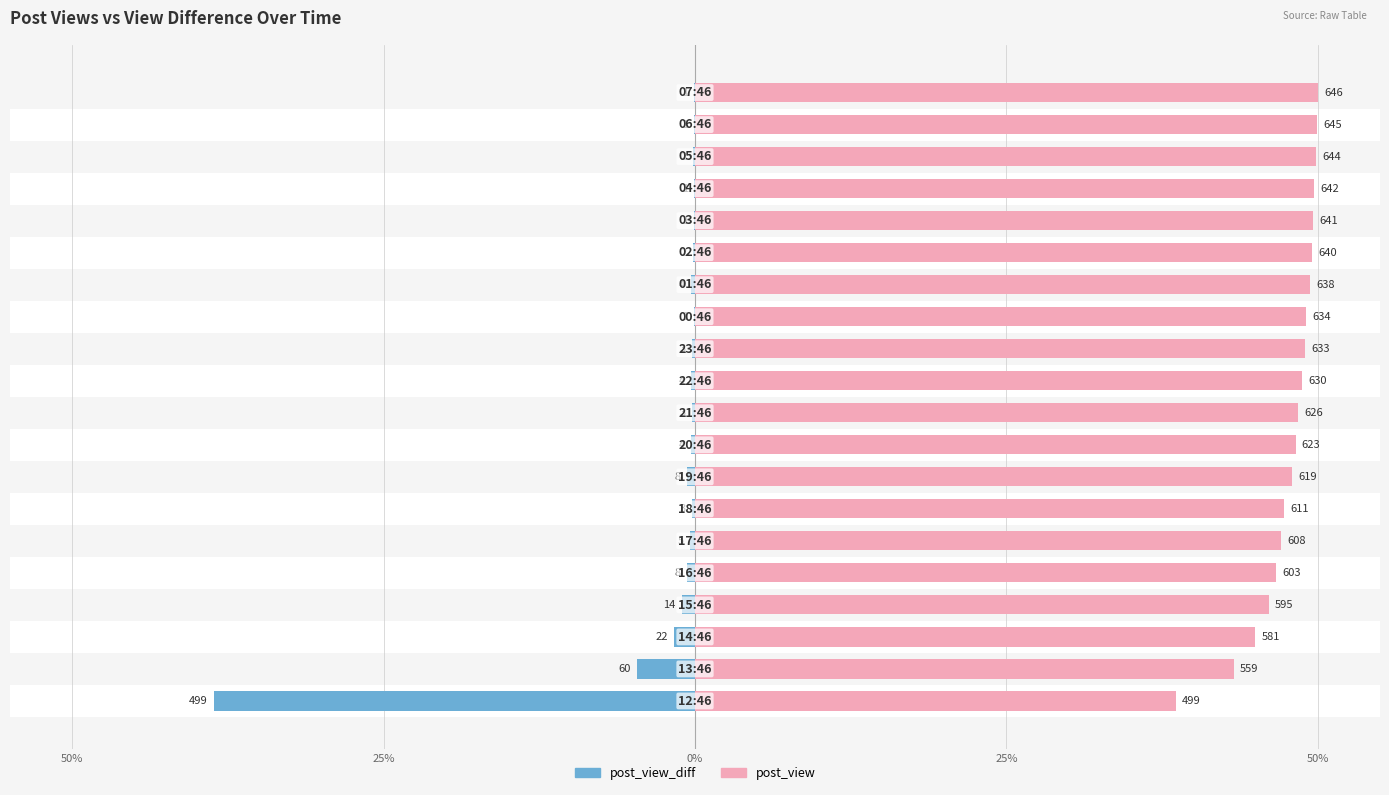

Read the post_view value at 50%.

38.6